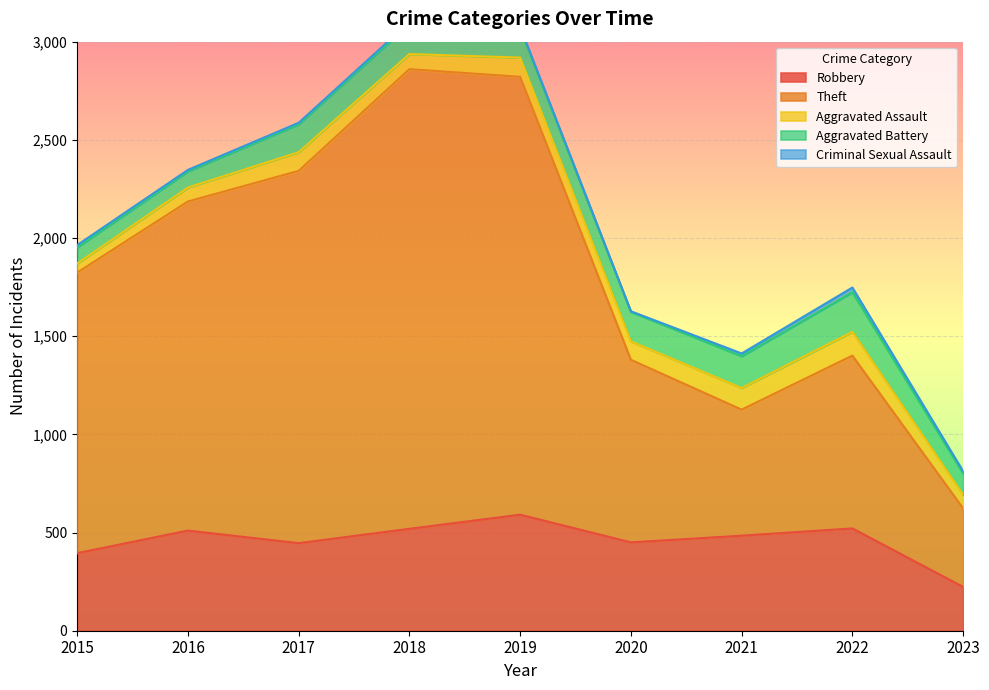

True or false: Criminal Sexual Assault and Robbery intersect in this chart.

False